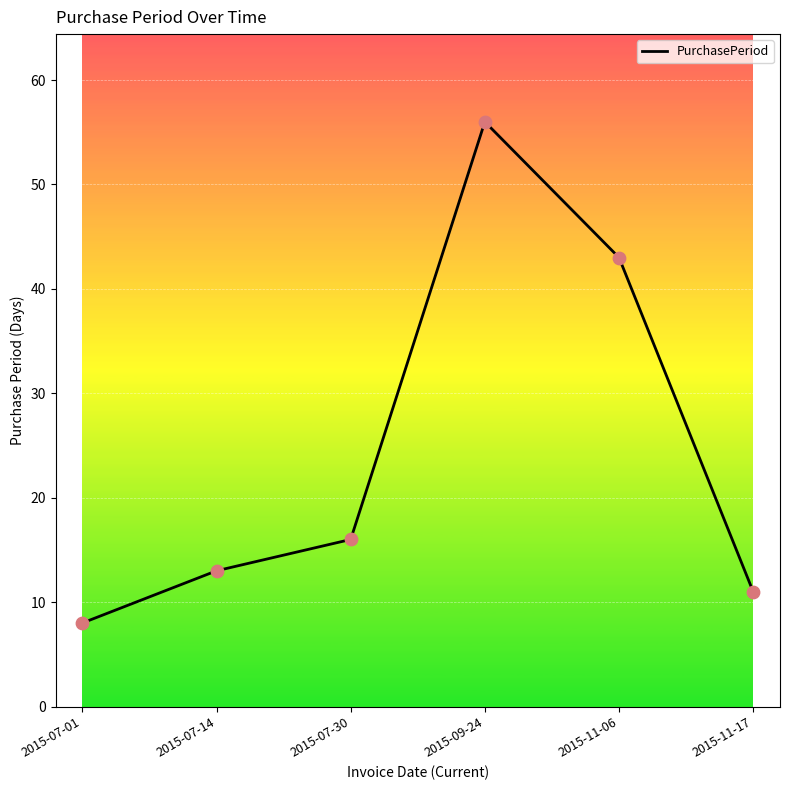

Between 2015-09-24 and 2015-07-14, which is larger?

2015-09-24